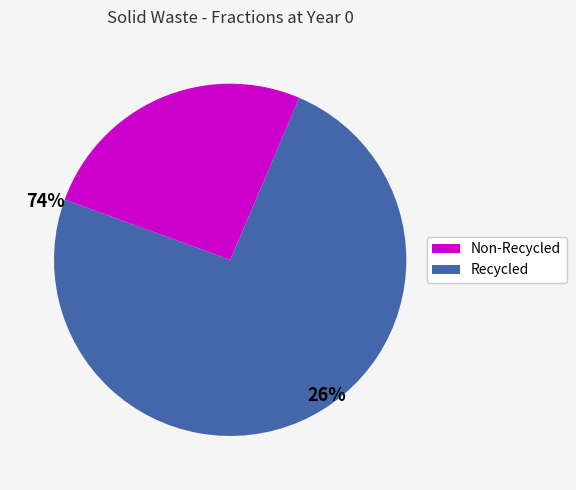

Is there any slice that represents more than half of the pie?

Yes